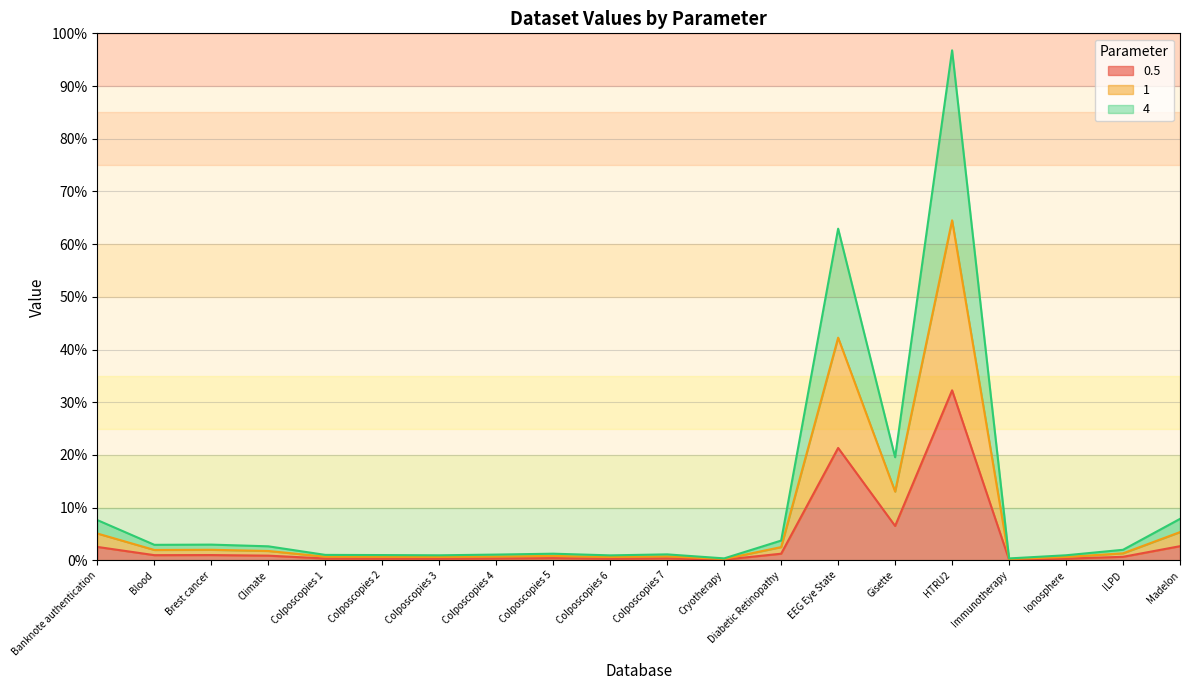

What are all the series names shown in the legend?

0.5, 1, 4